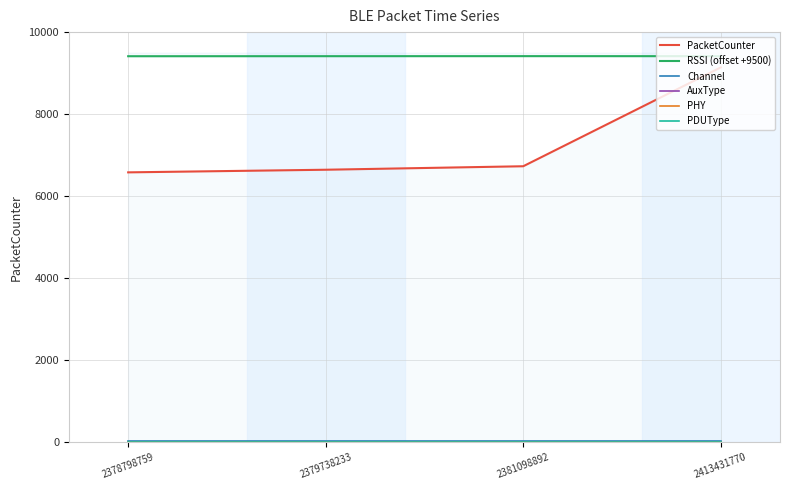

The PacketCounter series shows 14946 at 2413431770. True or false?

False